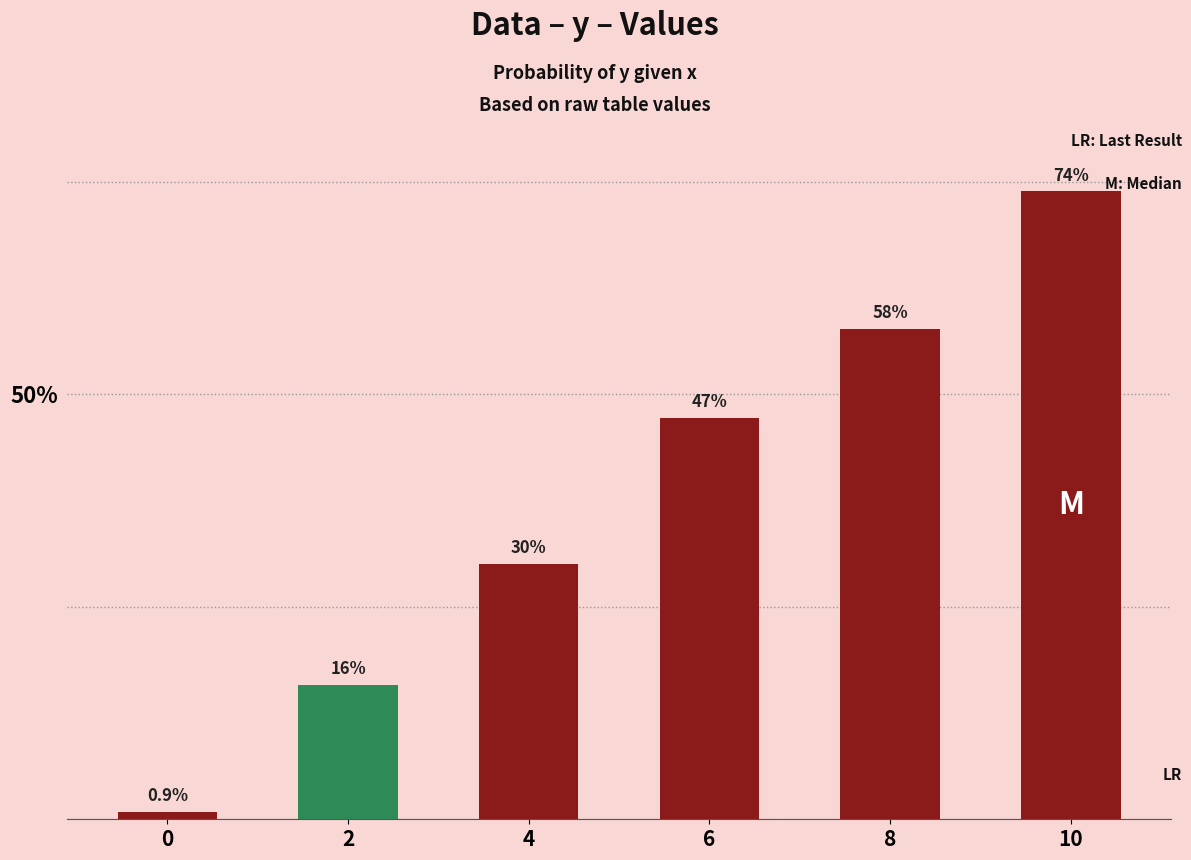

Reading left to right, list all the values displayed in this chart.

0=0.0	2=0.2	4=0.3	6=0.5	8=0.6	10=0.7